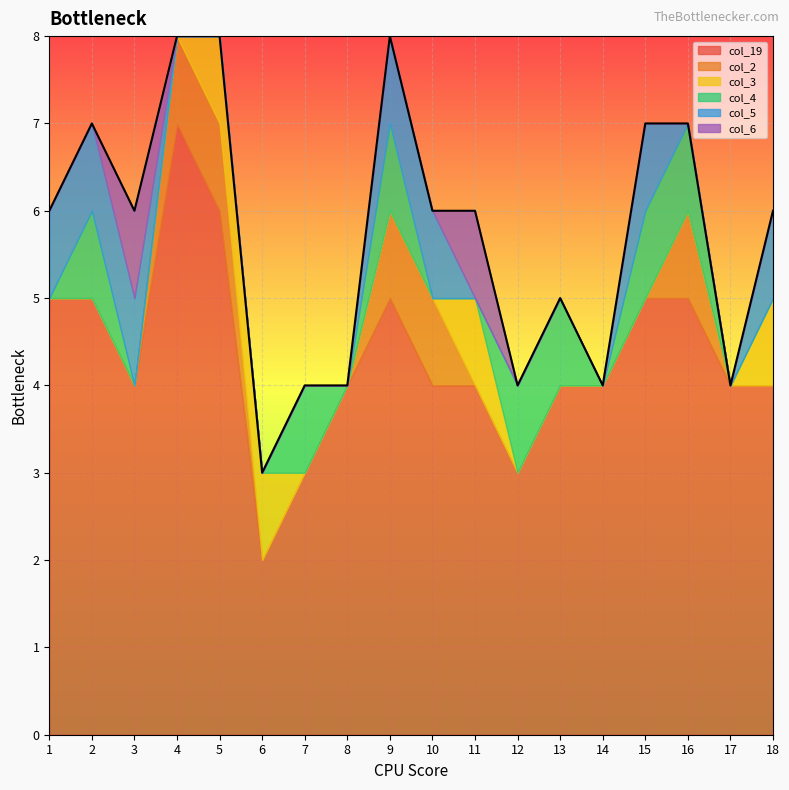

The value of col_2 at 11 is 0. True or false?

True